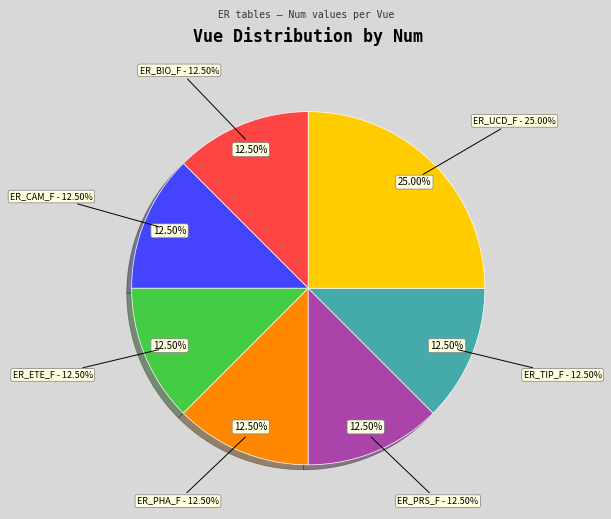

Approximately how many times larger is the value at ER_BIO_F compared to ER_PHA_F?

1.0